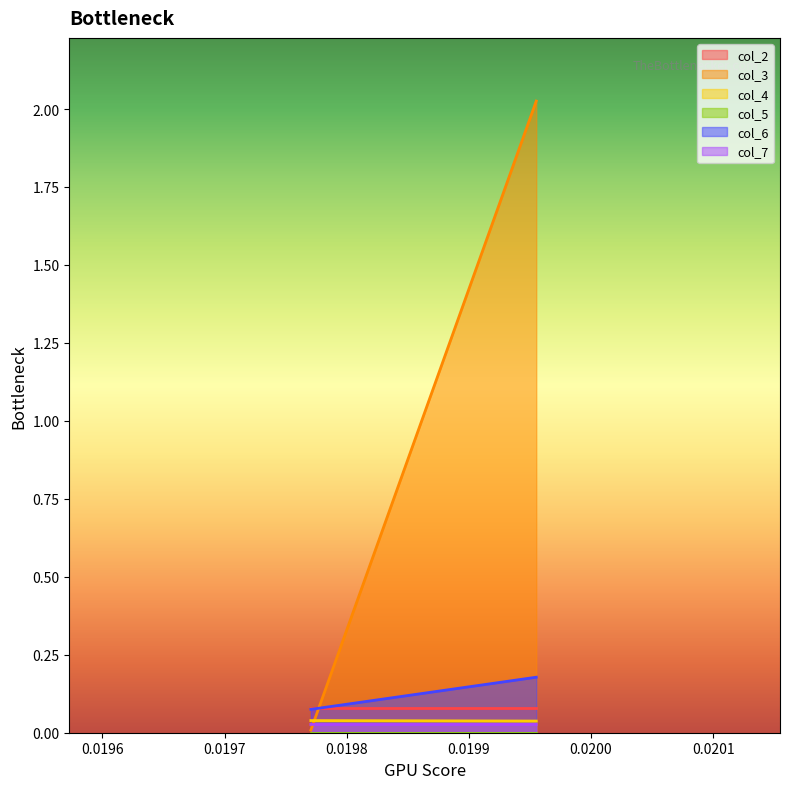

Reading right to left, what are all the values shown in this chart?

col_2: 1=0.1	0=0.1
col_3: 1=0.0	0=2.0
col_4: 1=0.0	0=0.0
col_5: 1=0.0	0=0.0
col_6: 1=0.1	0=0.2
col_7: 1=0.0	0=0.0